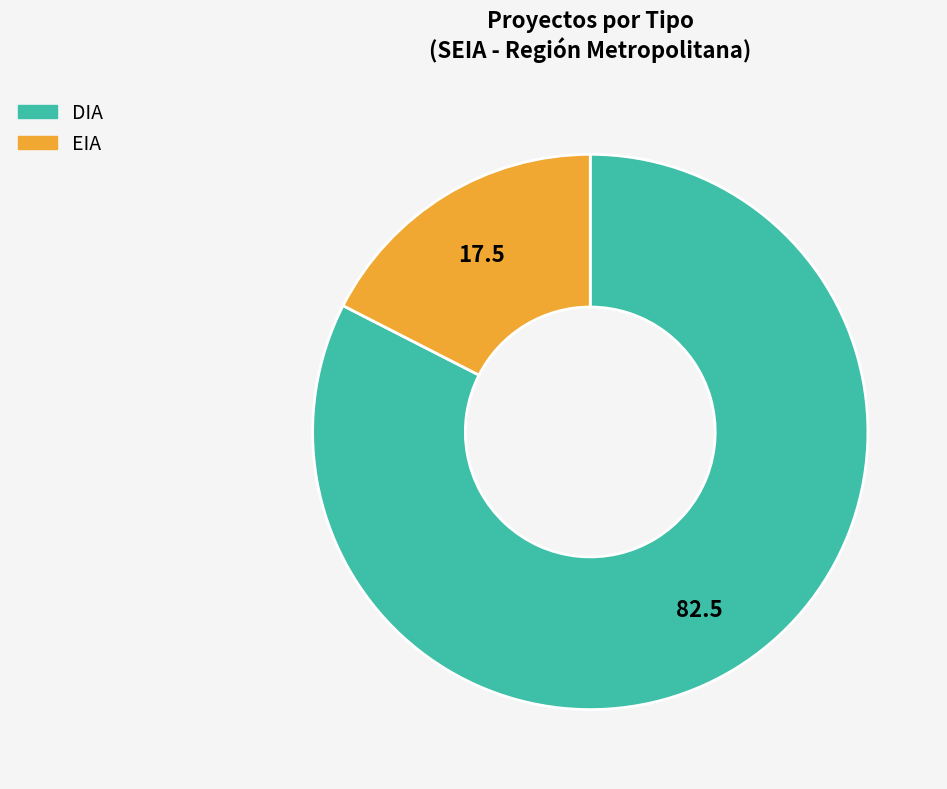

Which slice represents more than half of the pie?

DIA